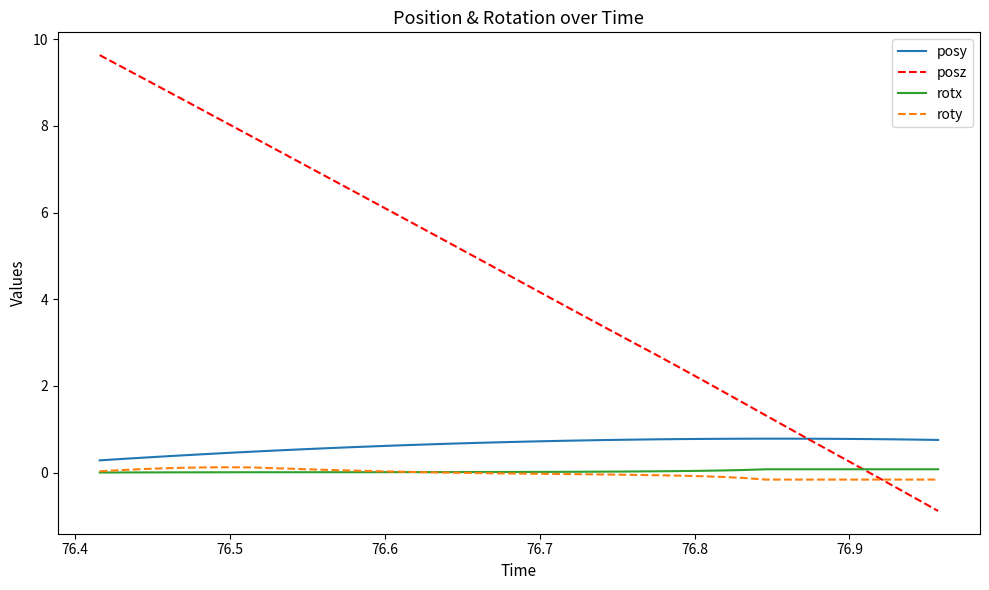

What is the minimum value for posz?

-0.9